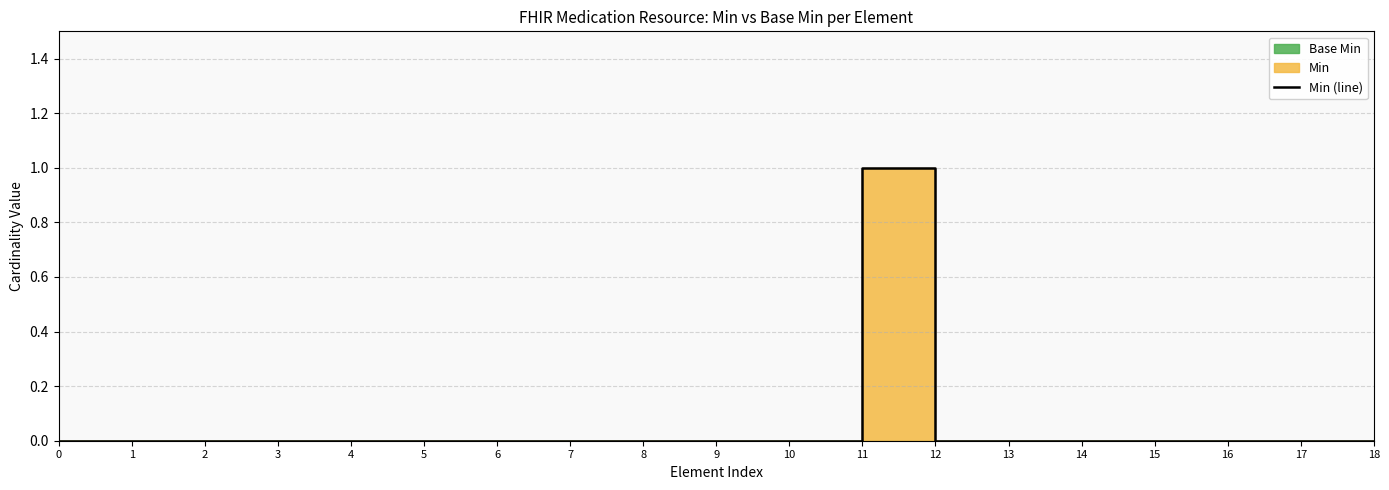

True or false: there are more than 1 points higher than both neighbors.

False